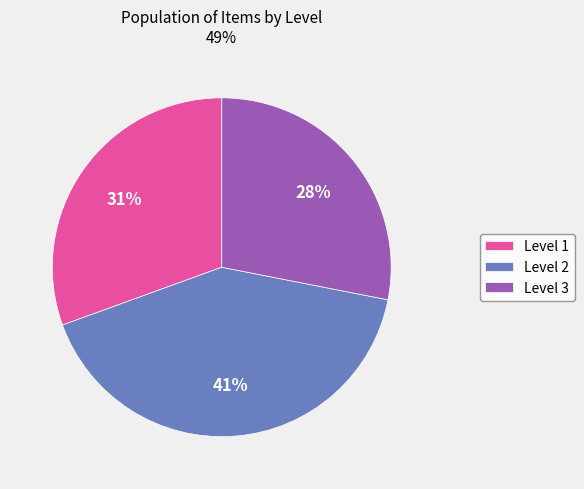

Which has a higher value, Level 2 or Level 1?

Level 2